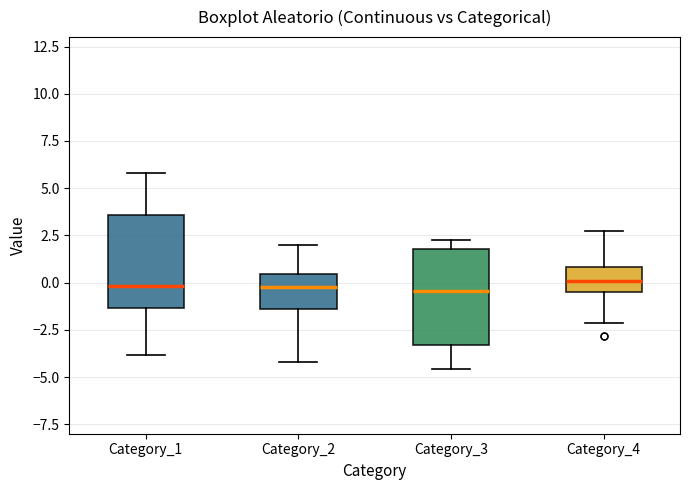

Where is the upper edge of the box for Category_1 on the y-axis? The values are not printed on the chart, so give them approximately, as read against the axis.

3.5